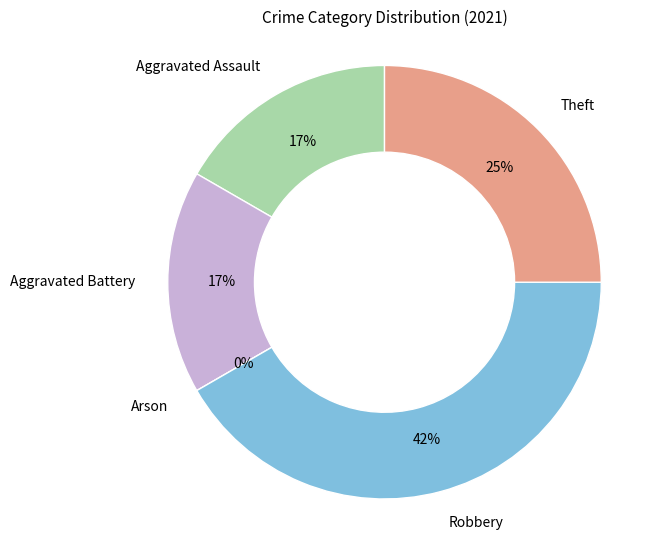

The Aggravated Battery slice represents 4% of the pie. True or false?

False